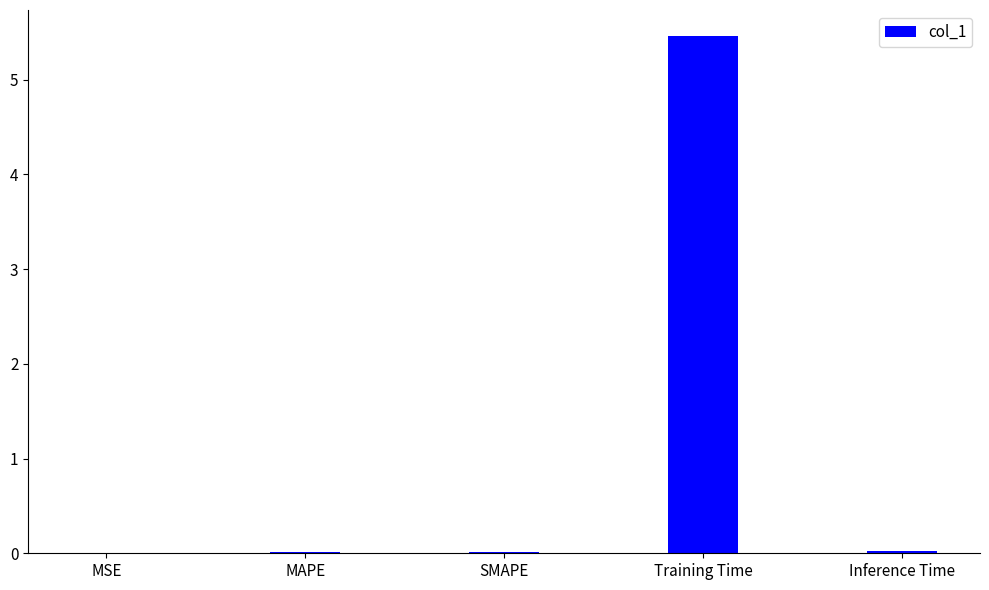

Which has a higher value, Training Time or MAPE?

Training Time